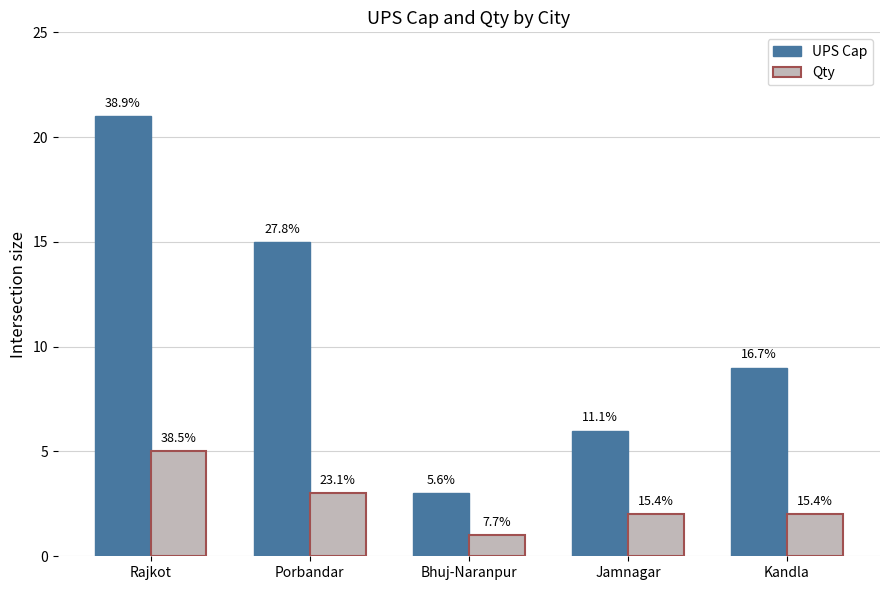

The UPS Cap series shows 21 at Rajkot. True or false?

True